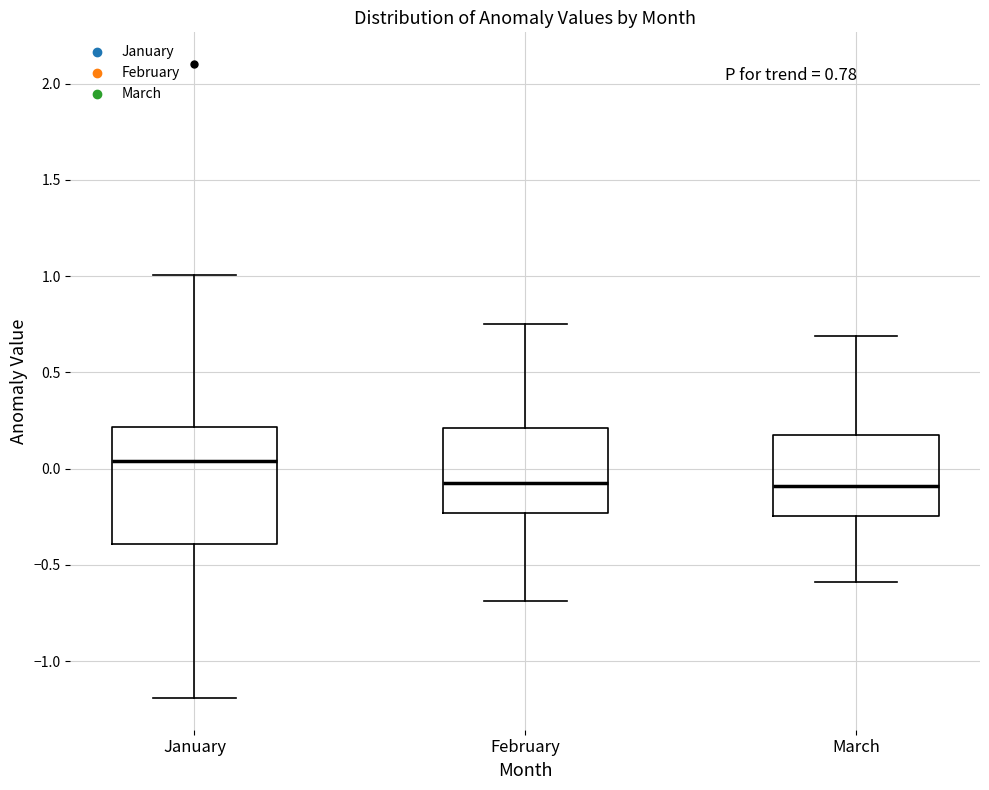

Comparing the boxes themselves (not the whiskers), which one is the tallest?

January